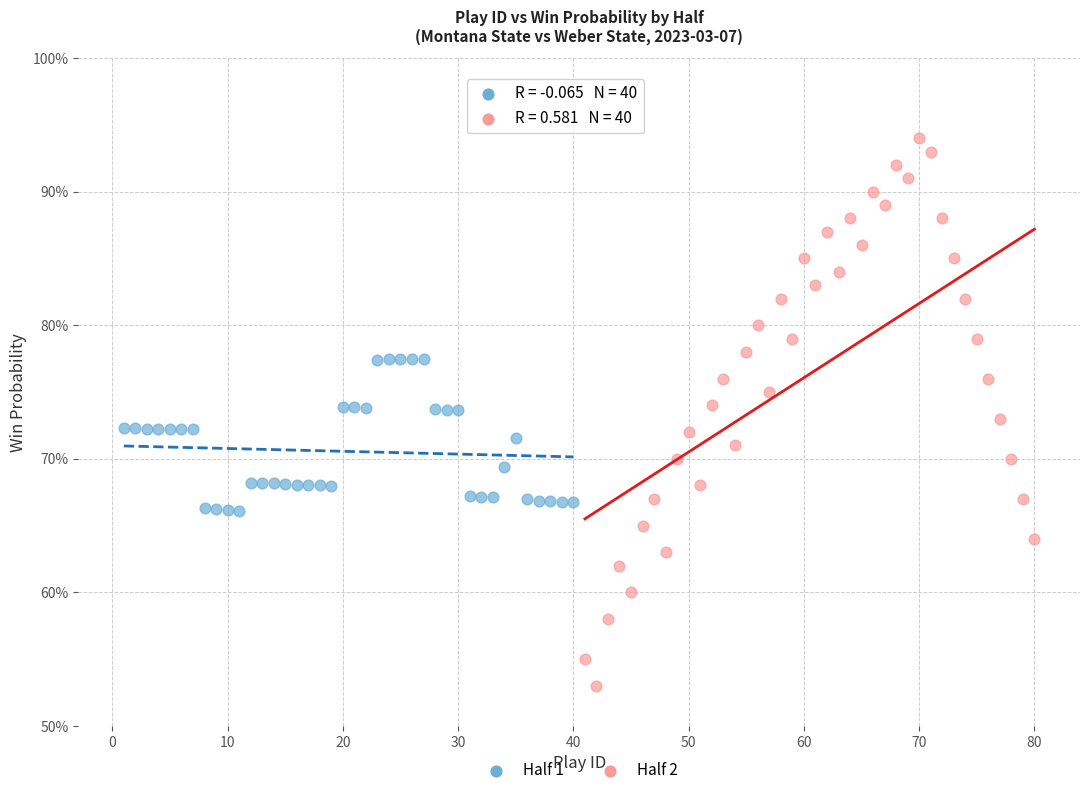

What are all the series names shown in the legend?

Half 1, Half 2